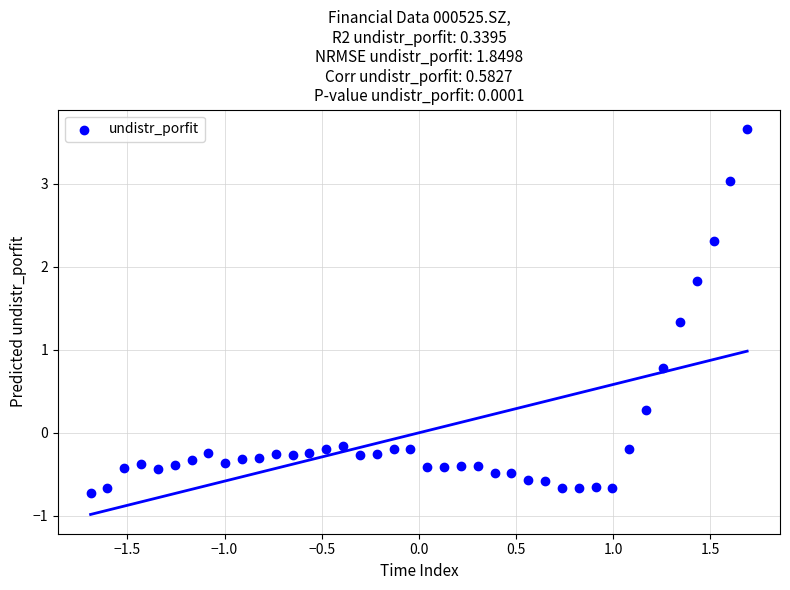

What is the range of X values (max minus min)?

3.4